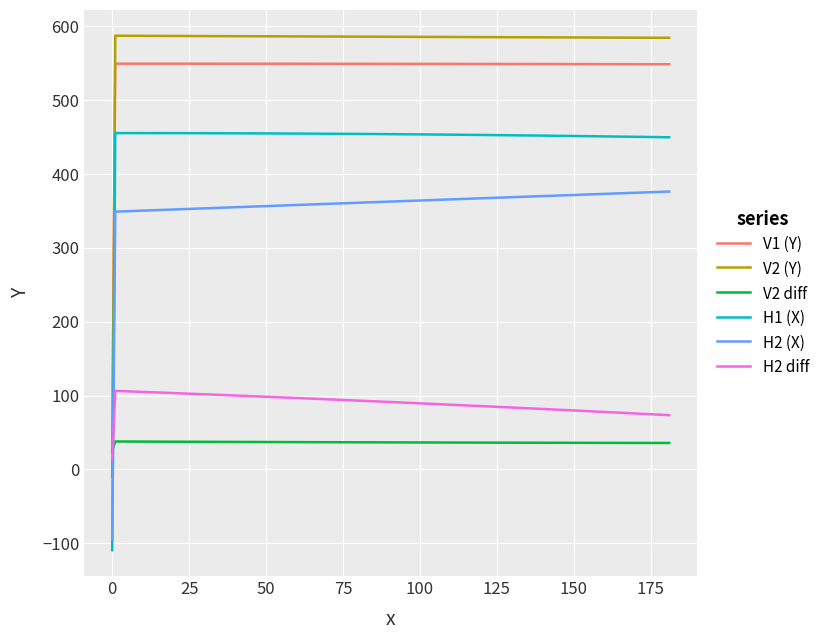

How many times do H1 (X) and V2 diff cross each other?

1